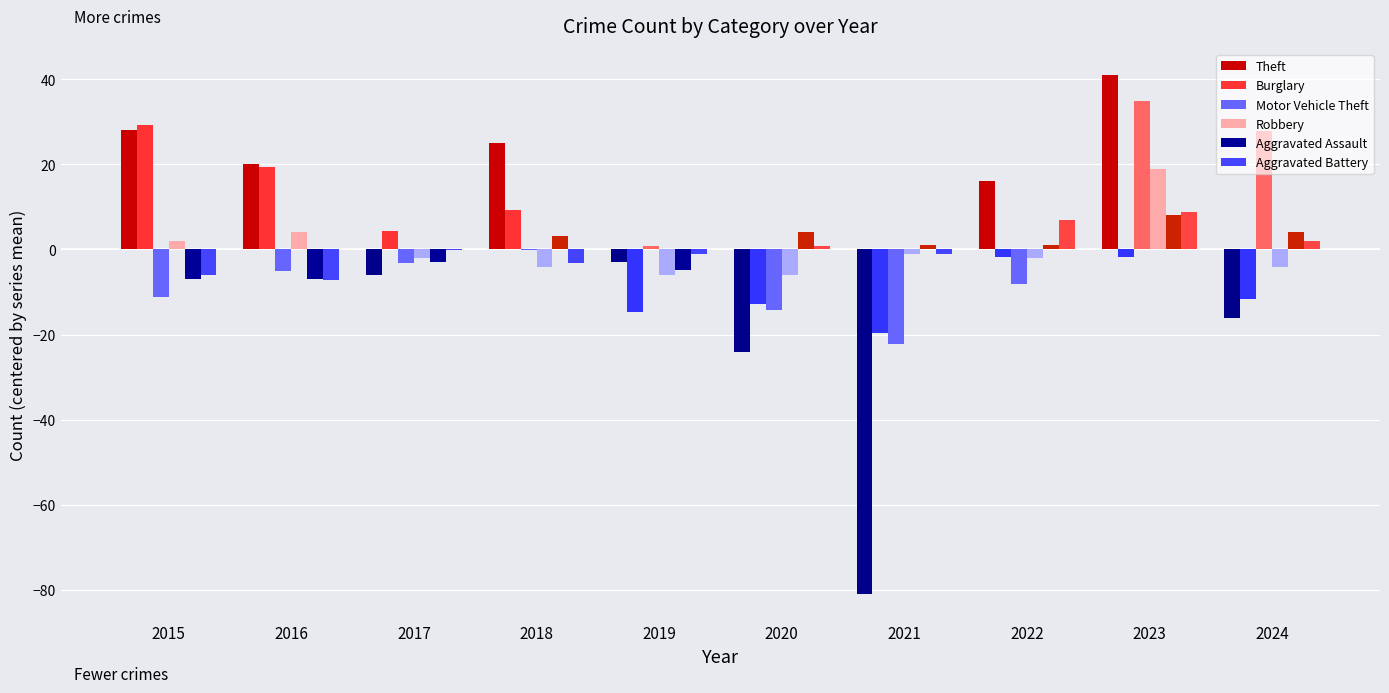

Between 2019 and 2021, which series saw the biggest shift?

Theft